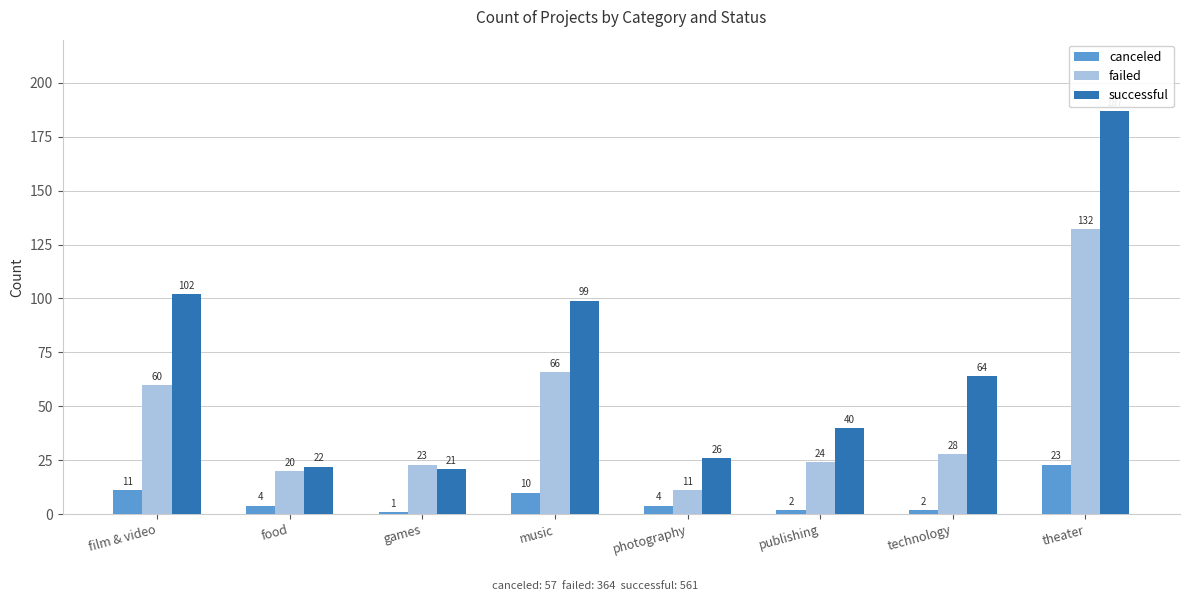

True or false: successful has a value of 58 at publishing.

False